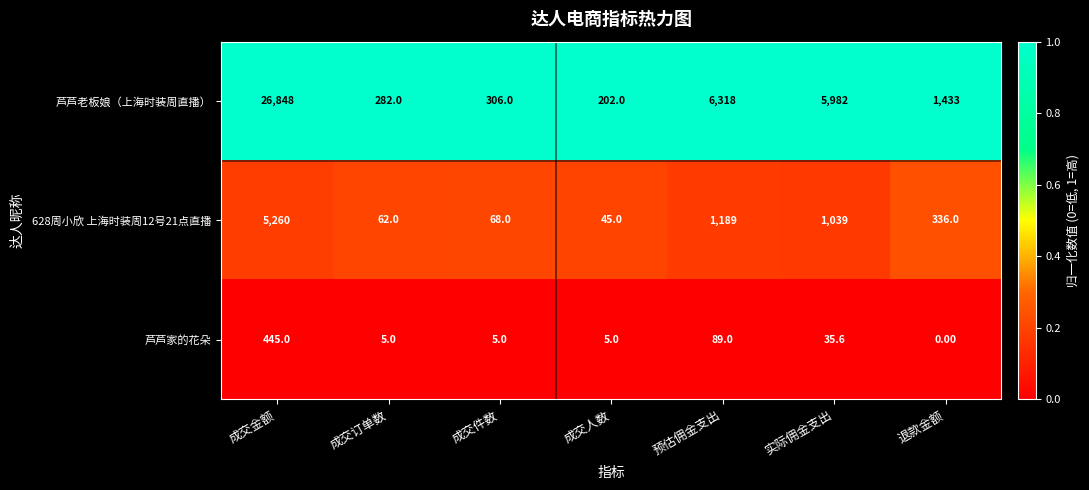

List the series in order of their peak value, highest first.

芦芦老板娘（上海时装周直播）, 628周小欣 上海时装周12号21点直播, 芦芦家的花朵